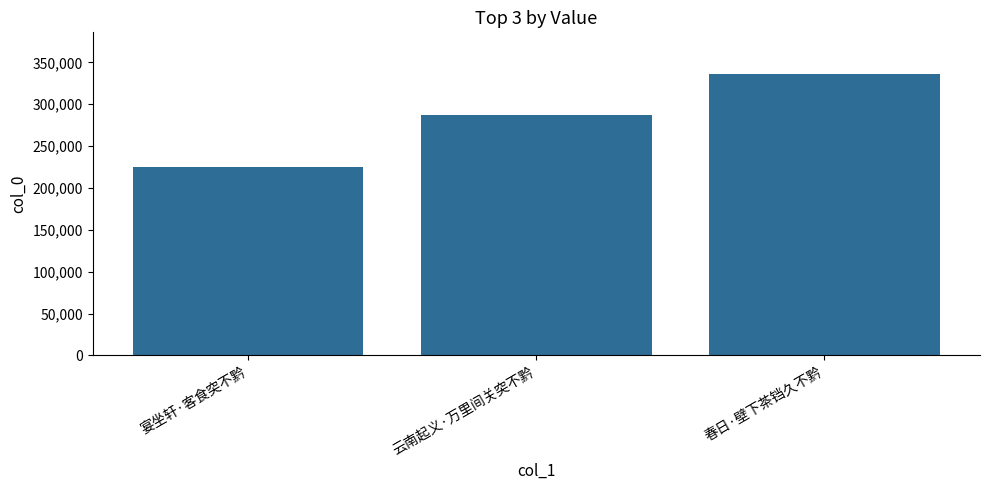

Reading left to right, extract all data points from this chart.

225414	286796	335482